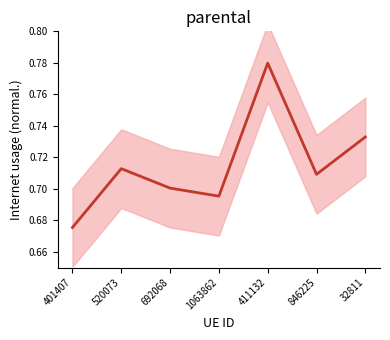

The value at 1063862 is 1.1. True or false?

False